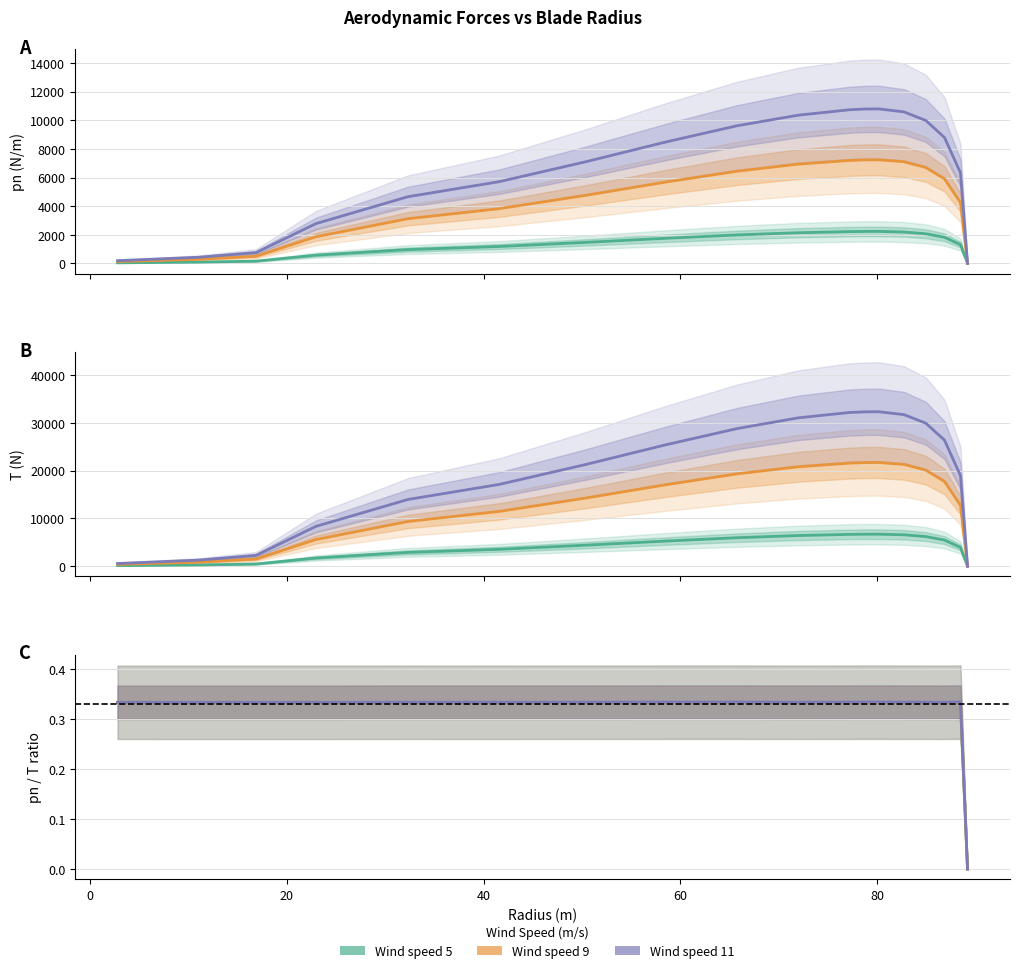

What position from the left is 0?

2